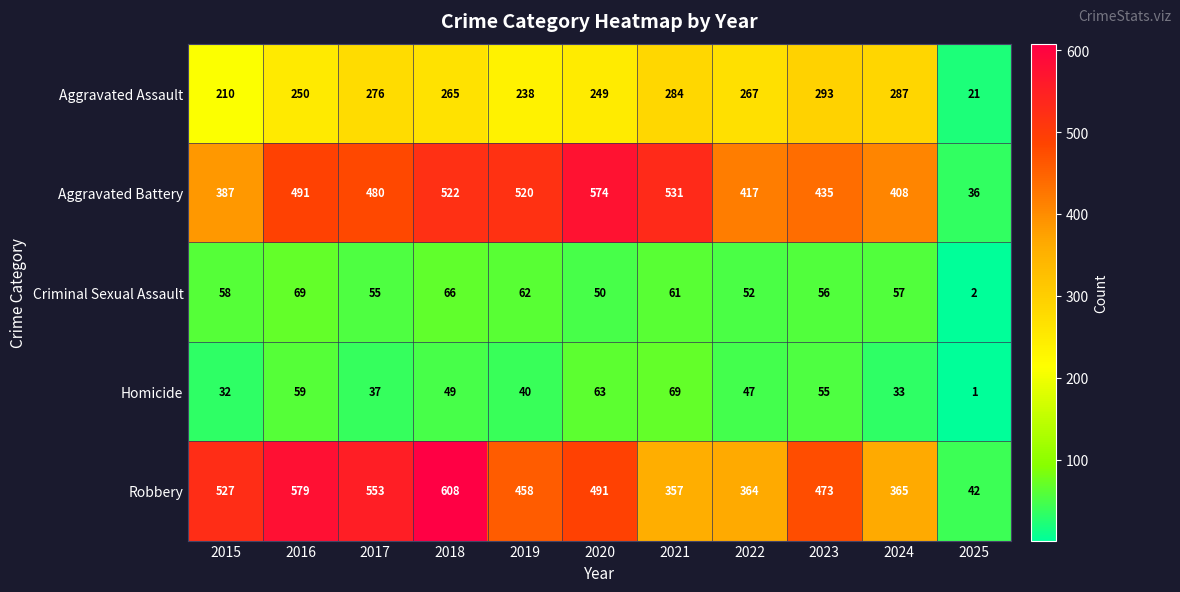

What is the difference between the Aggravated Battery values at 2022 and 2023?

18